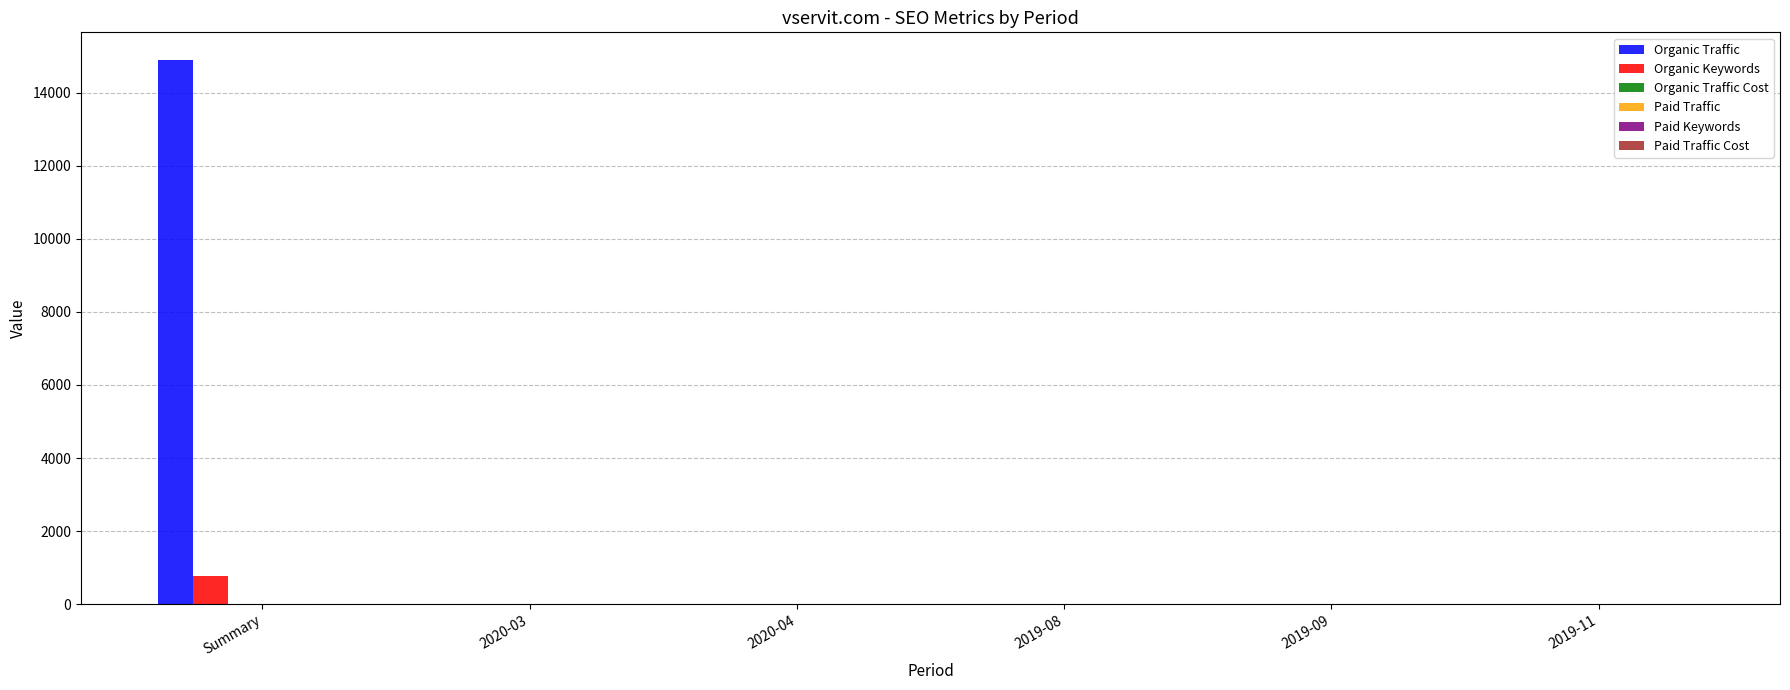

Does the chart contain stacked bars?

No